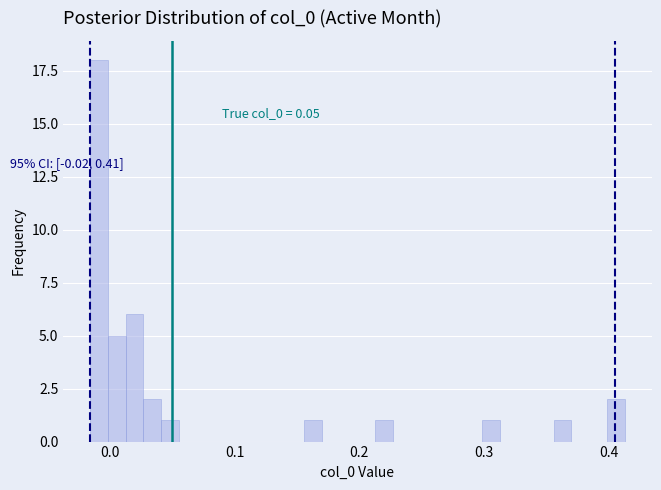

Around what value on the x-axis is the tallest bar? Give the approximate position of its centre, as read against the axis.

-0.01